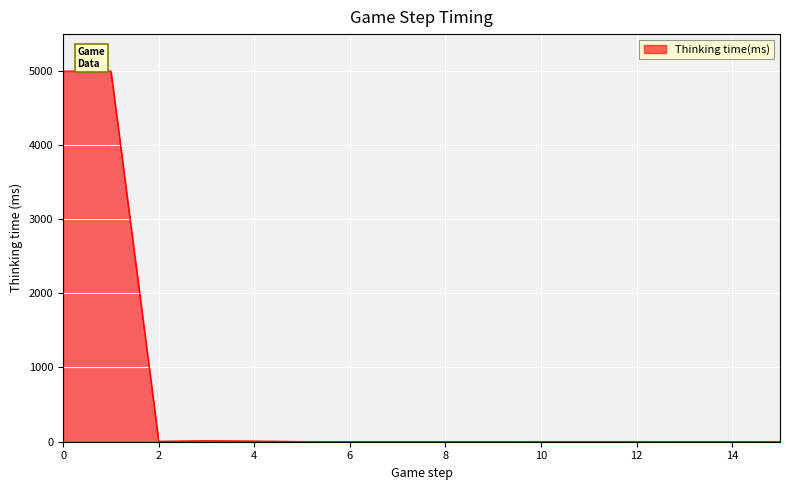

What is the difference between the maximum and minimum values?

4992